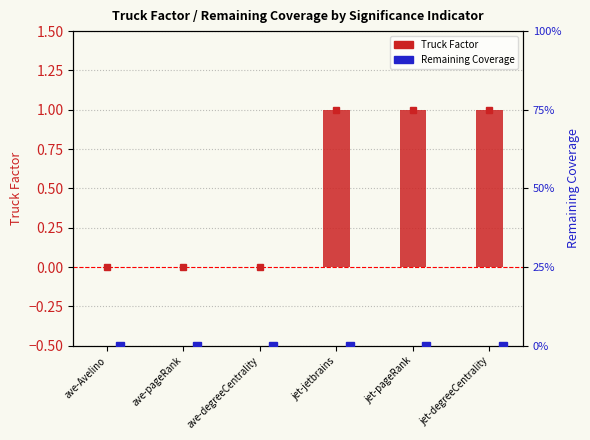

Reading right to left, extract all data points from this chart.

Truck Factor: 1	1	1	0	0	0
Remaining Coverage: 0	0	0	0	0	0